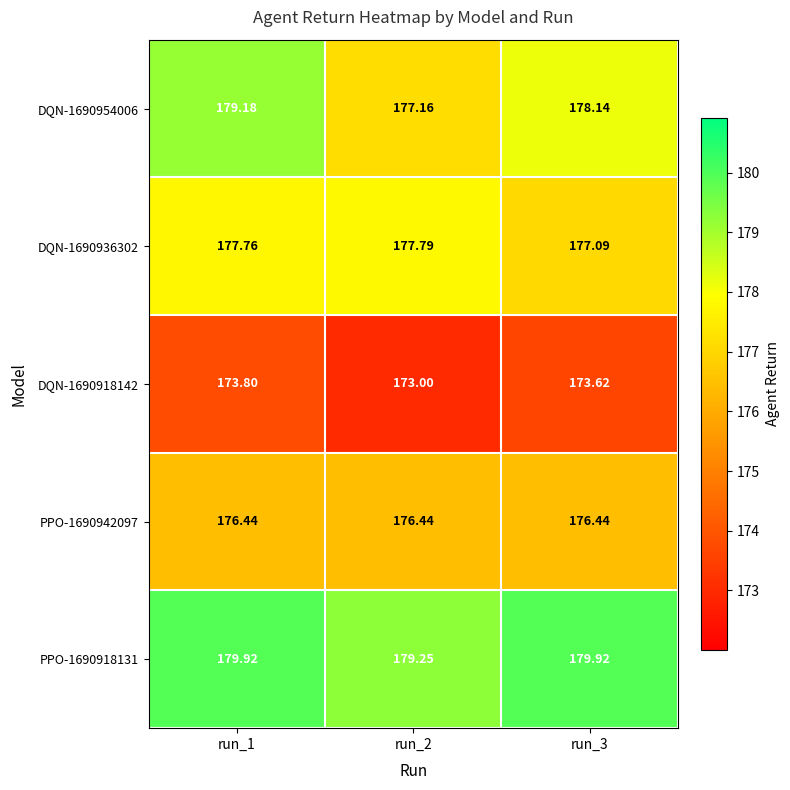

What is the total value across all series at run_3?

885.2